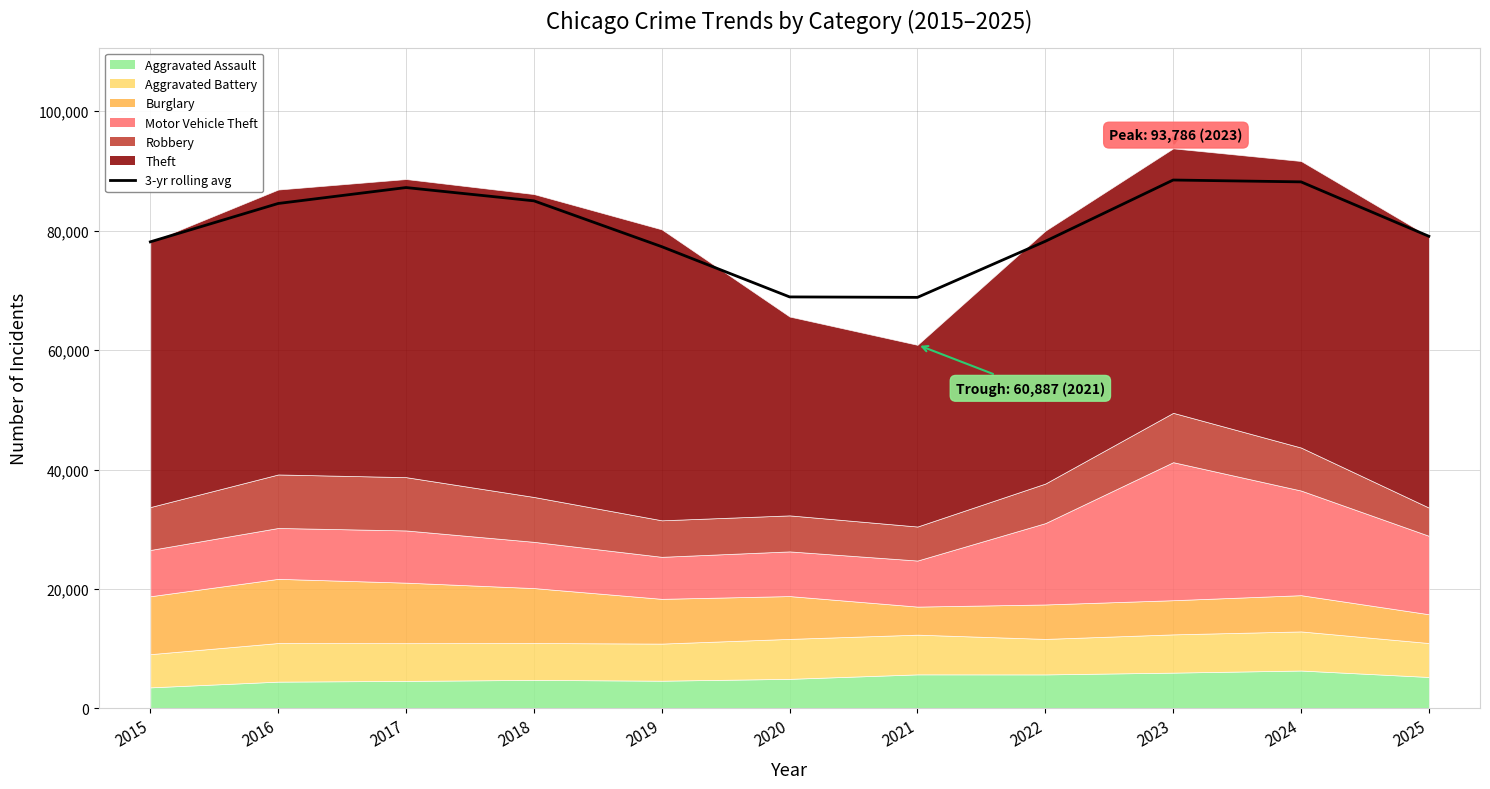

What is the average value?

80356.7